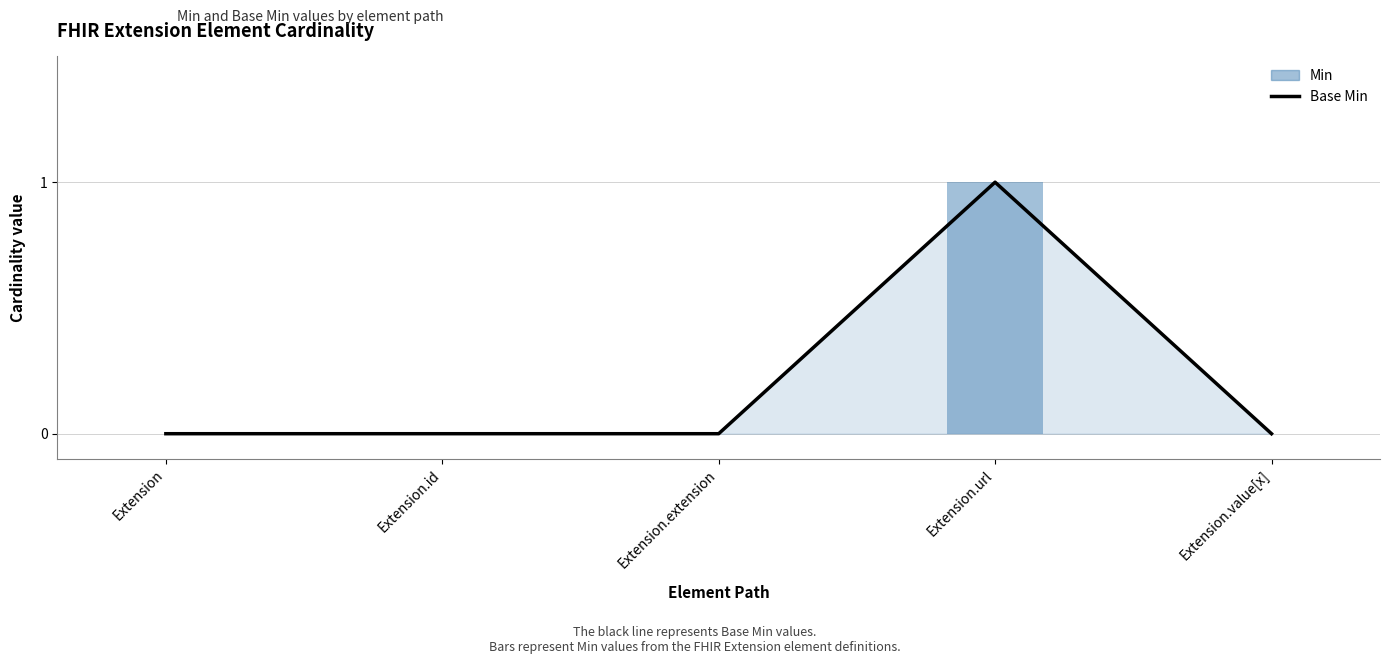

What is the label of the 1st bar from the left?

Extension